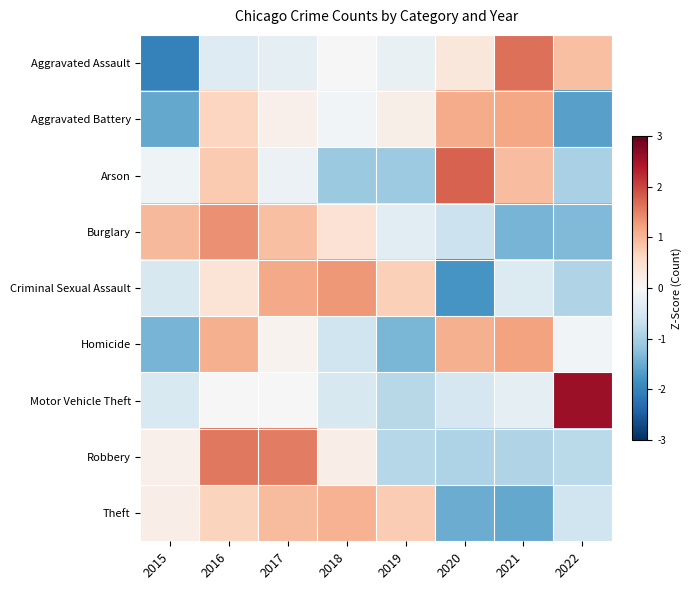

Reading left to right, transcribe all the data shown in this chart.

Aggravated Assault: 2015=-2.0	2016=-0.4	2017=-0.3	2018=-0.0	2019=-0.2	2020=0.3	2021=1.6	2022=0.9
Aggravated Battery: 2015=-1.5	2016=0.6	2017=0.1	2018=-0.1	2019=0.2	2020=1.1	2021=1.2	2022=-1.6
Arson: 2015=-0.1	2016=0.8	2017=-0.2	2018=-1.1	2019=-1.1	2020=1.8	2021=0.9	2022=-1.0
Burglary: 2015=1.0	2016=1.4	2017=0.9	2018=0.4	2019=-0.3	2020=-0.6	2021=-1.4	2022=-1.3
Criminal Sexual Assault: 2015=-0.5	2016=0.4	2017=1.1	2018=1.3	2019=0.7	2020=-1.8	2021=-0.4	2022=-0.9
Homicide: 2015=-1.4	2016=1.1	2017=0.1	2018=-0.6	2019=-1.4	2020=1.1	2021=1.2	2022=-0.1
Motor Vehicle Theft: 2015=-0.5	2016=-0.0	2017=0.0	2018=-0.5	2019=-0.8	2020=-0.5	2021=-0.3	2022=2.6
Robbery: 2015=0.2	2016=1.6	2017=1.5	2018=0.2	2019=-0.8	2020=-0.9	2021=-0.9	2022=-0.8
Theft: 2015=0.2	2016=0.7	2017=1.0	2018=1.0	2019=0.8	2020=-1.5	2021=-1.5	2022=-0.6